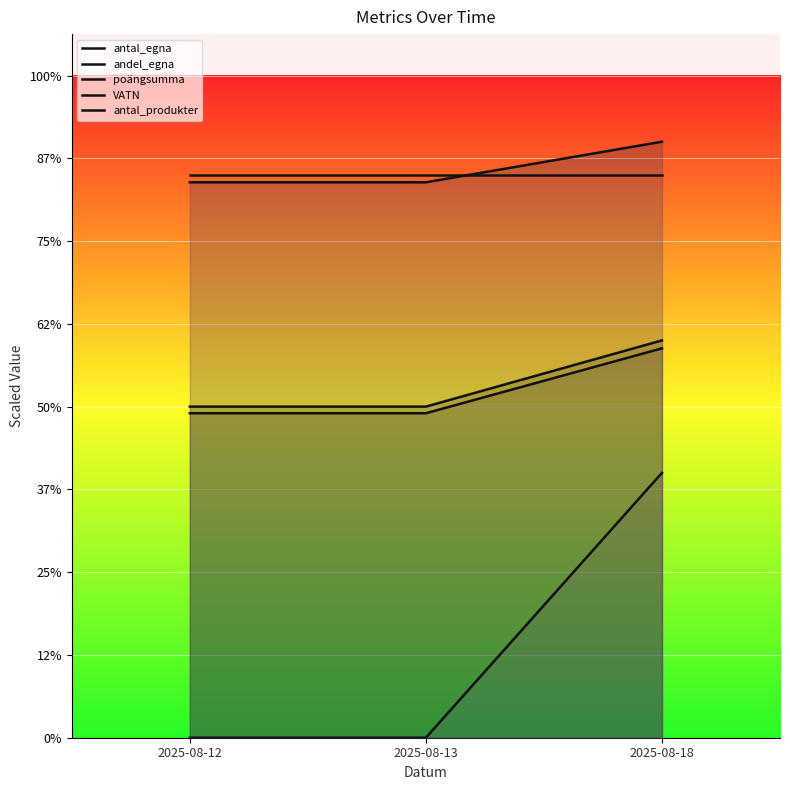

What is the value of the andel_egna point at the 1st from the left?

392.0